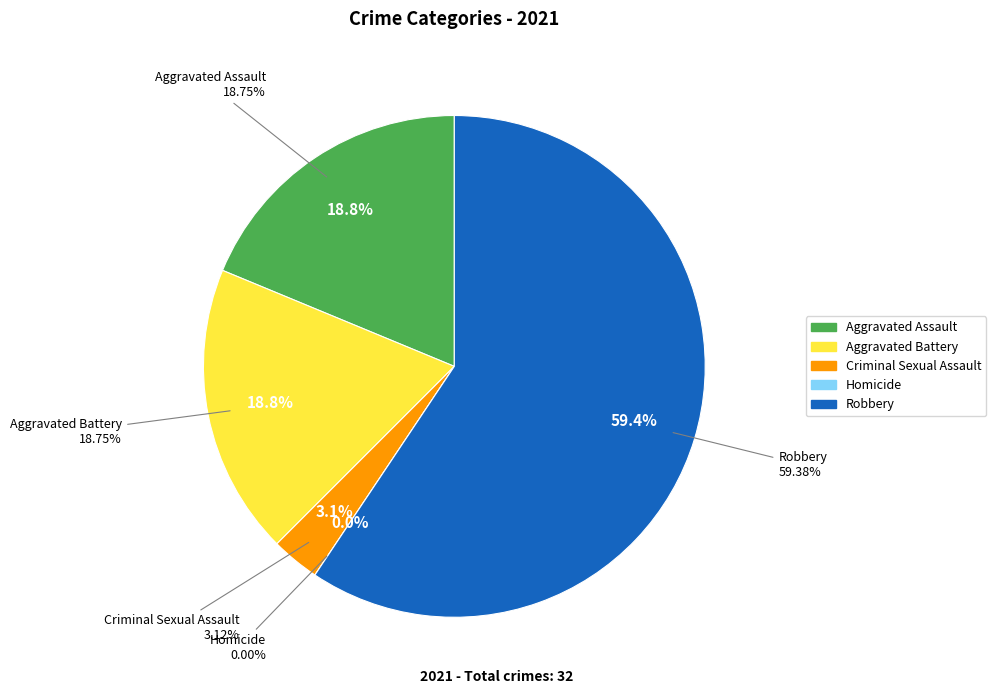

To the nearest percent, what is the difference between the largest and smallest slice percentages?

59%